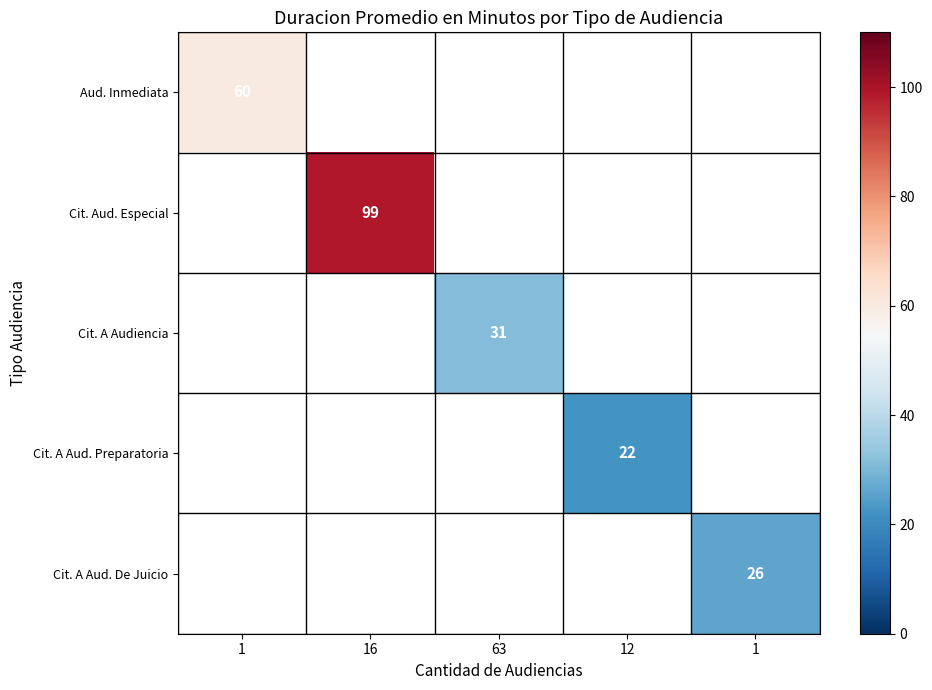

At which label does Aud. Inmediata reach its minimum?

1